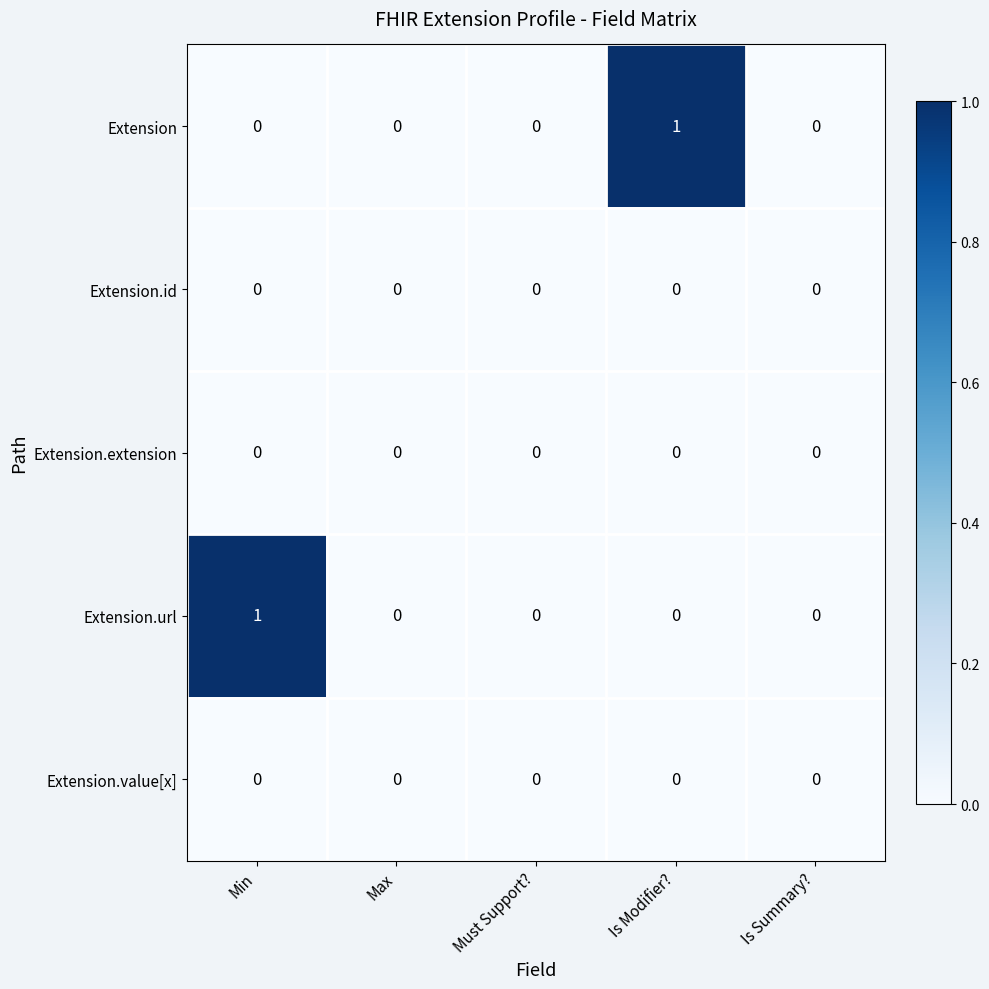

Is it true that Extension.value[x] equals 0 at Min?

True